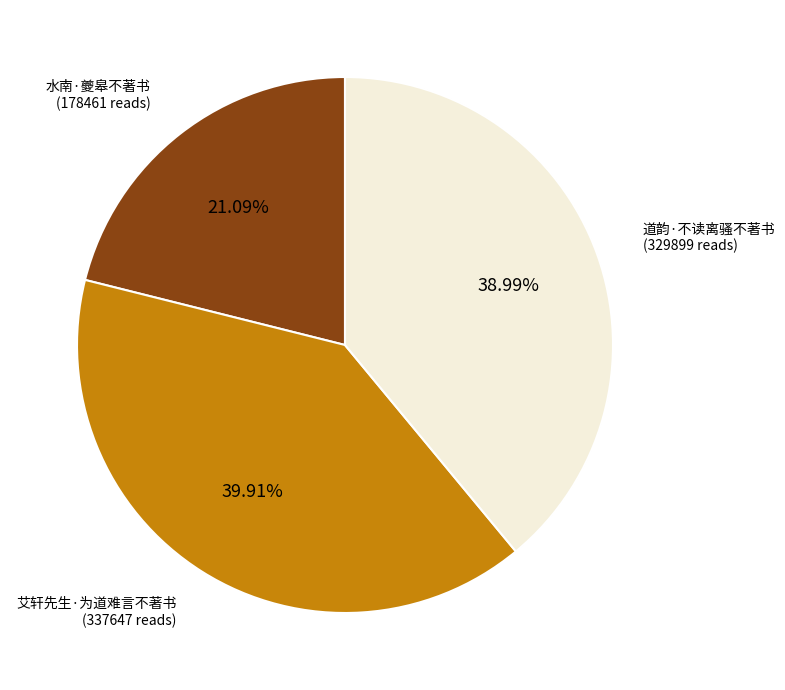

What is the smallest slice in the pie chart?

水南·夔皋不著书